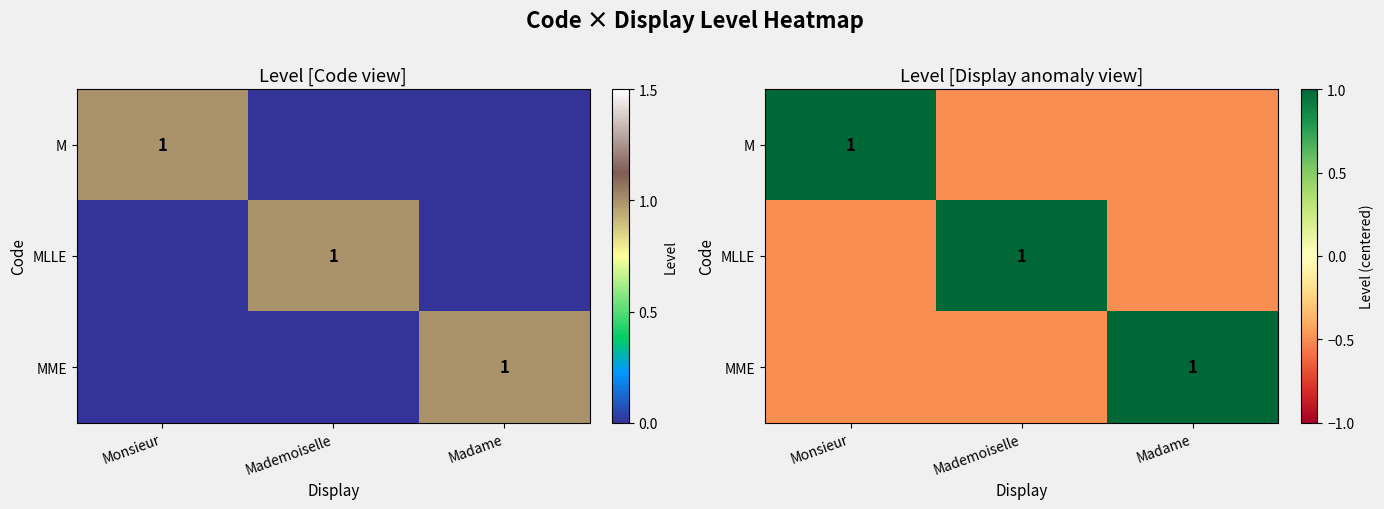

How many values in the MLLE series are below 0?

2